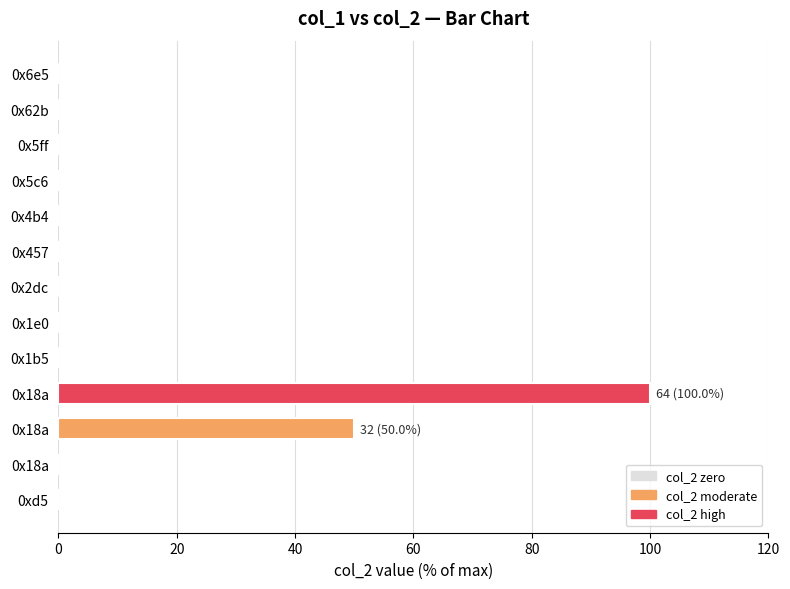

How many series are shown in this chart?

1